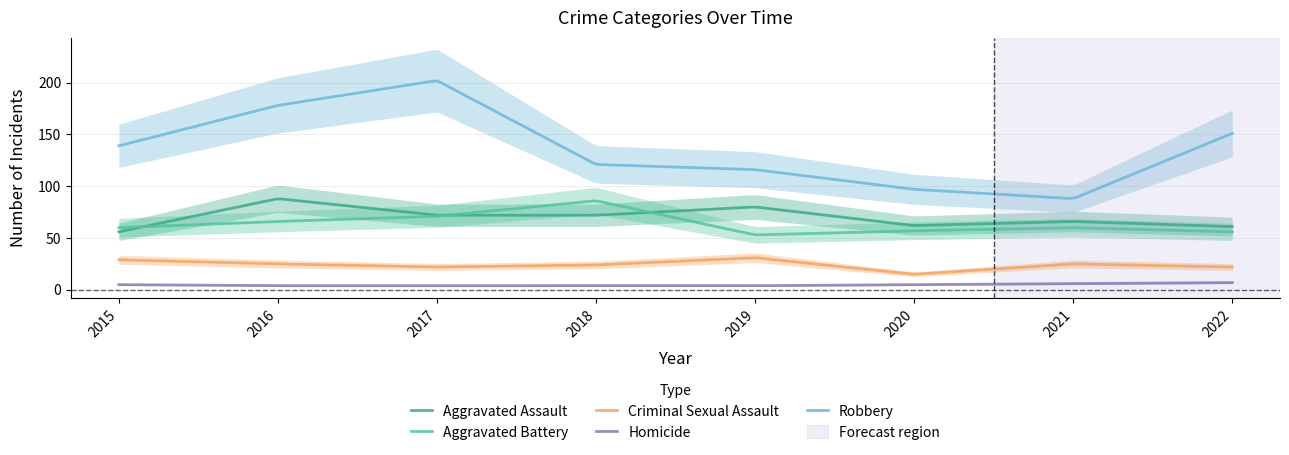

In Robbery, how many points are lower than both neighbors (excluding endpoints)?

1